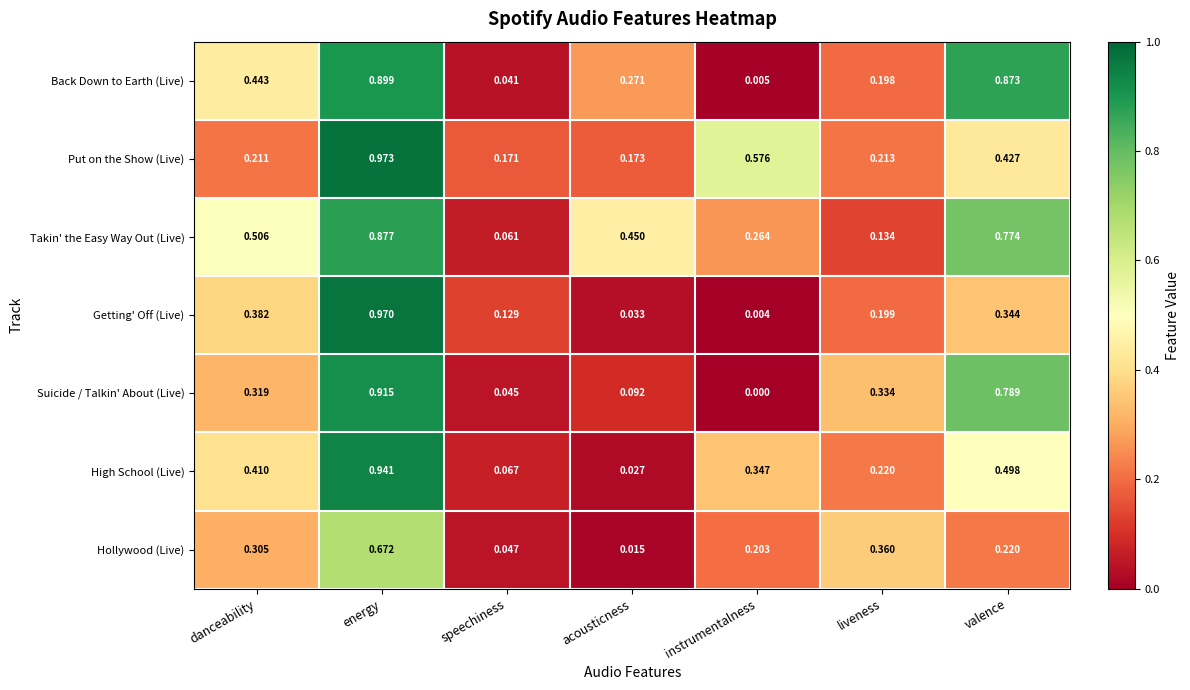

List the series in order of their peak value, highest first.

Put on the Show (Live), Getting' Off (Live), High School (Live), Suicide / Talkin' About (Live), Back Down to Earth (Live), Takin' the Easy Way Out (Live), Hollywood (Live)